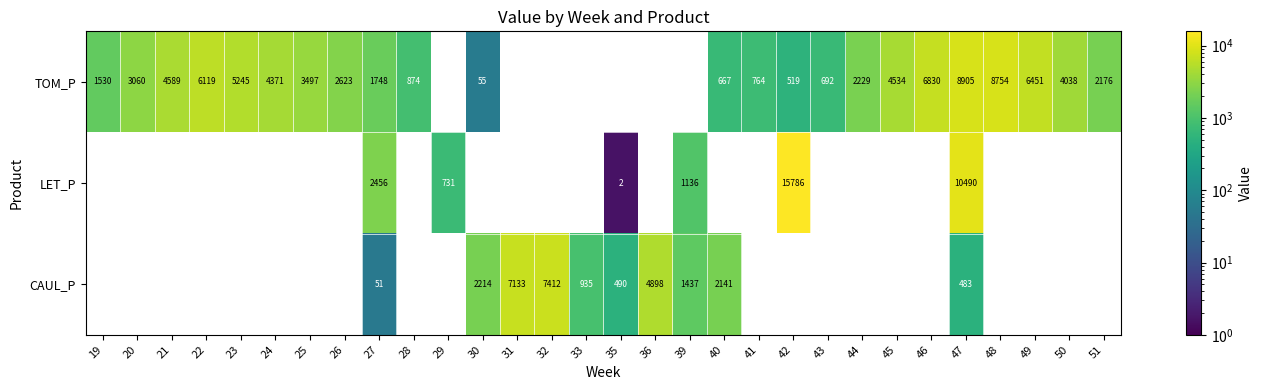

What is the minimum value shown in the chart?

1.6